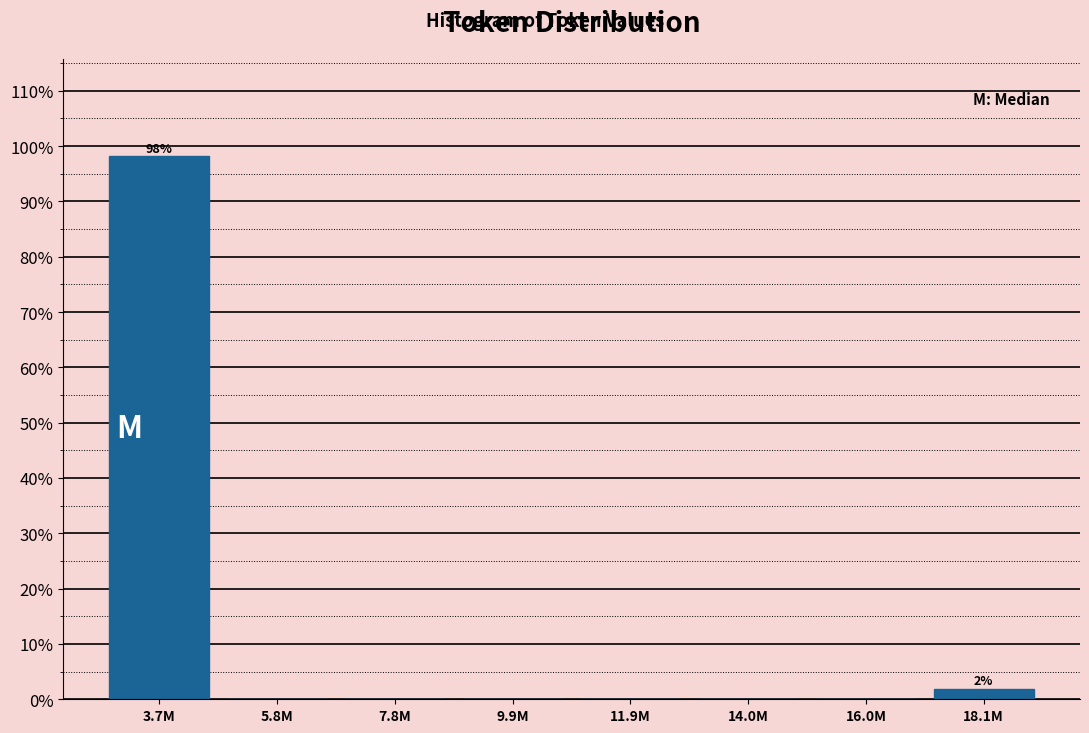

Reading left to right, list all the values displayed in this chart.

3.7M=98.1	5.8M=0.0	7.8M=0.0	9.9M=0.0	11.9M=0.0	14.0M=0.0	16.0M=0.0	18.1M=1.9